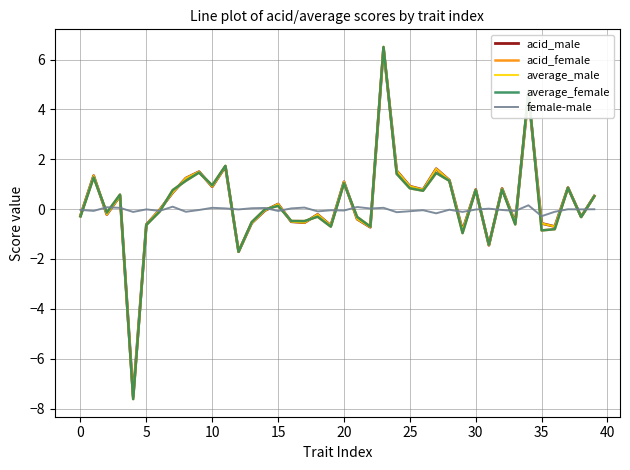

What is the lowest value of the acid_female series?

-7.6